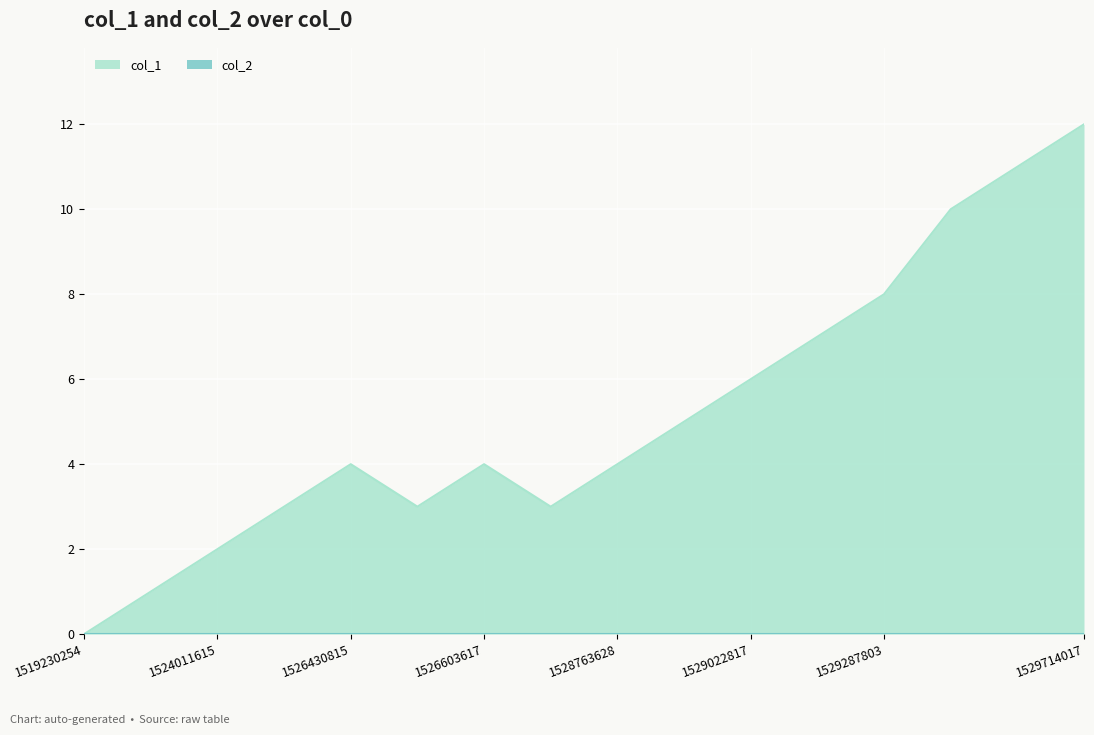

The chart shows a value of 2 at 1524011615. True or false?

True